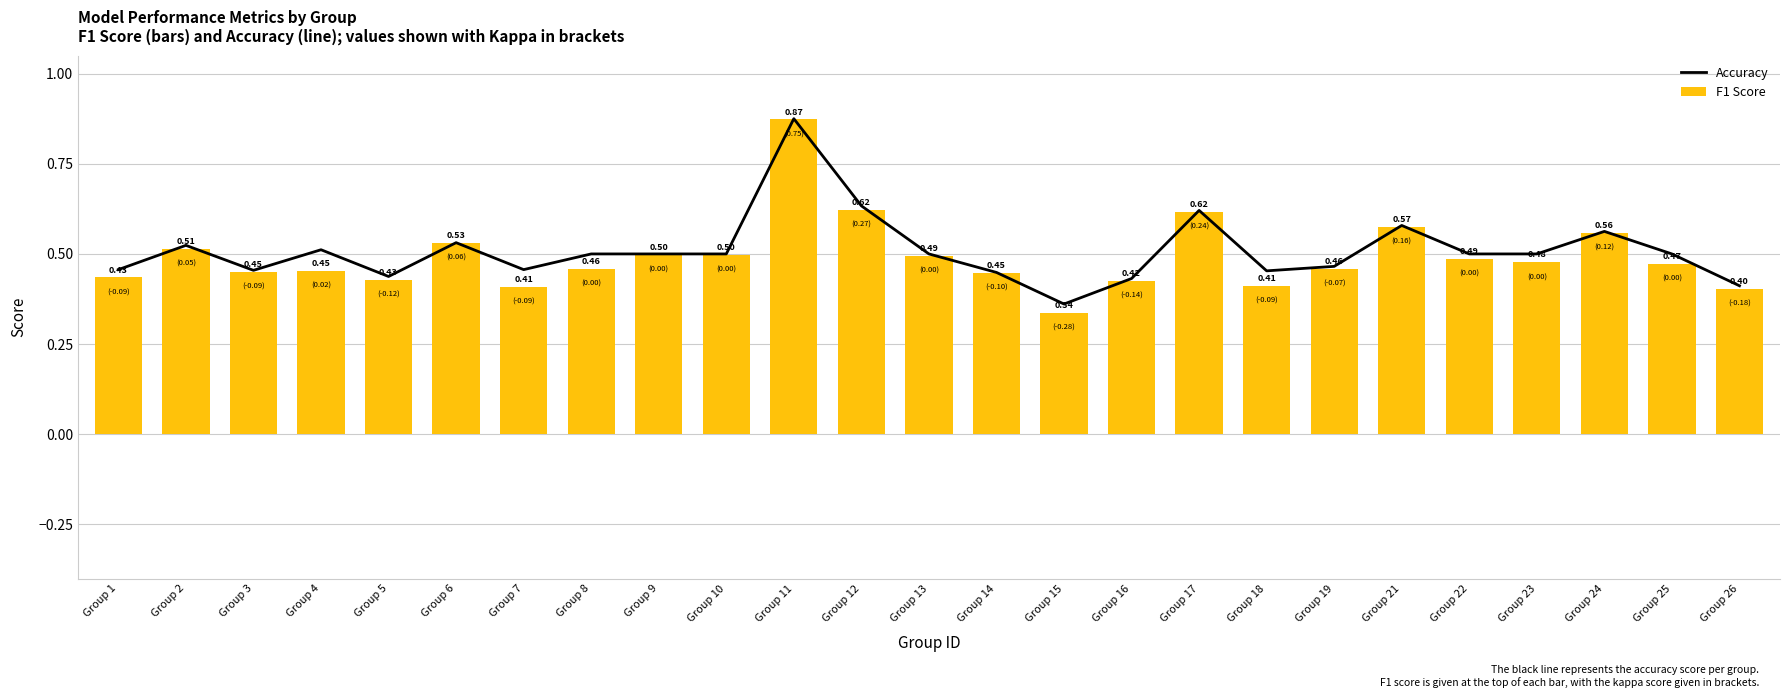

Reading left to right, extract all data points from this chart.

Accuracy: 0.5	0.5	0.5	0.5	0.4	0.5	0.5	0.5	0.5	0.5	0.9	0.6	0.5	0.4	0.4	0.4	0.6	0.5	0.5	0.6	0.5	0.5	0.6	0.5	0.4
F1 Score: 0.4	0.5	0.5	0.5	0.4	0.5	0.4	0.5	0.5	0.5	0.9	0.6	0.5	0.4	0.3	0.4	0.6	0.4	0.5	0.6	0.5	0.5	0.6	0.5	0.4